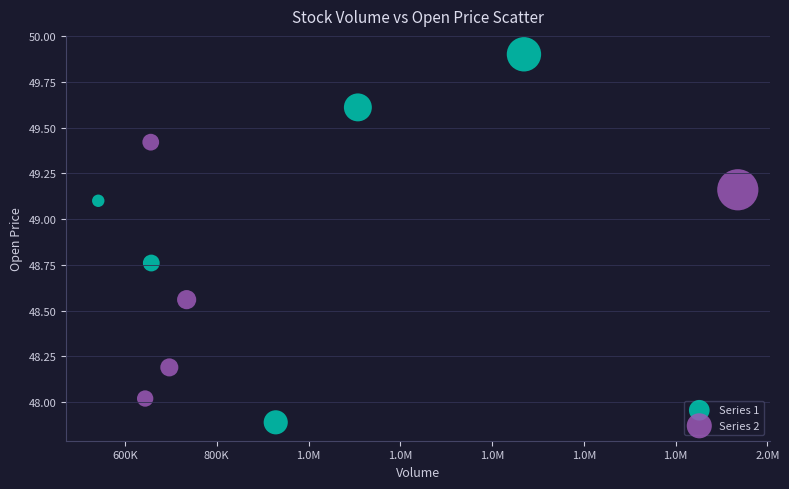

Which series contains the highest Y value?

Series 1